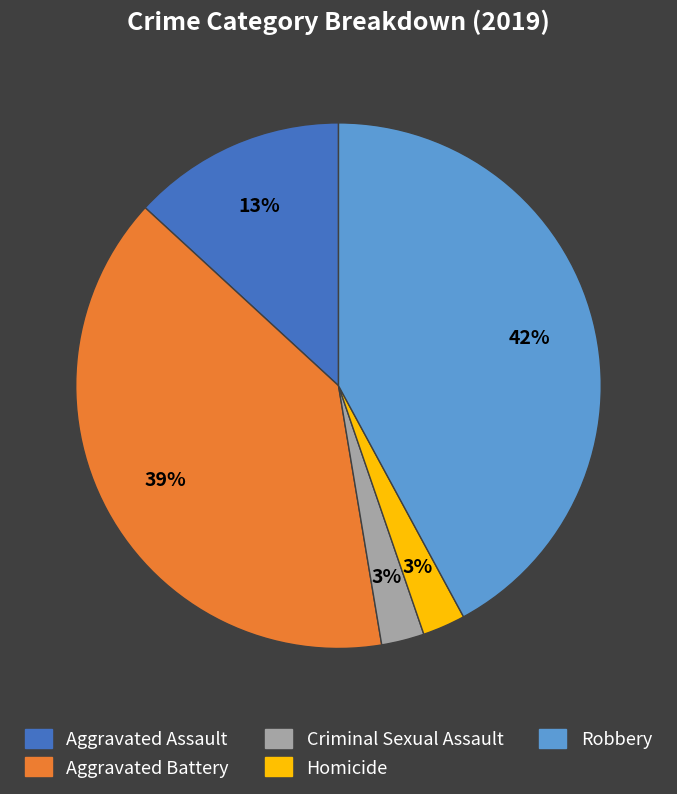

What is the largest slice in the pie chart?

Robbery